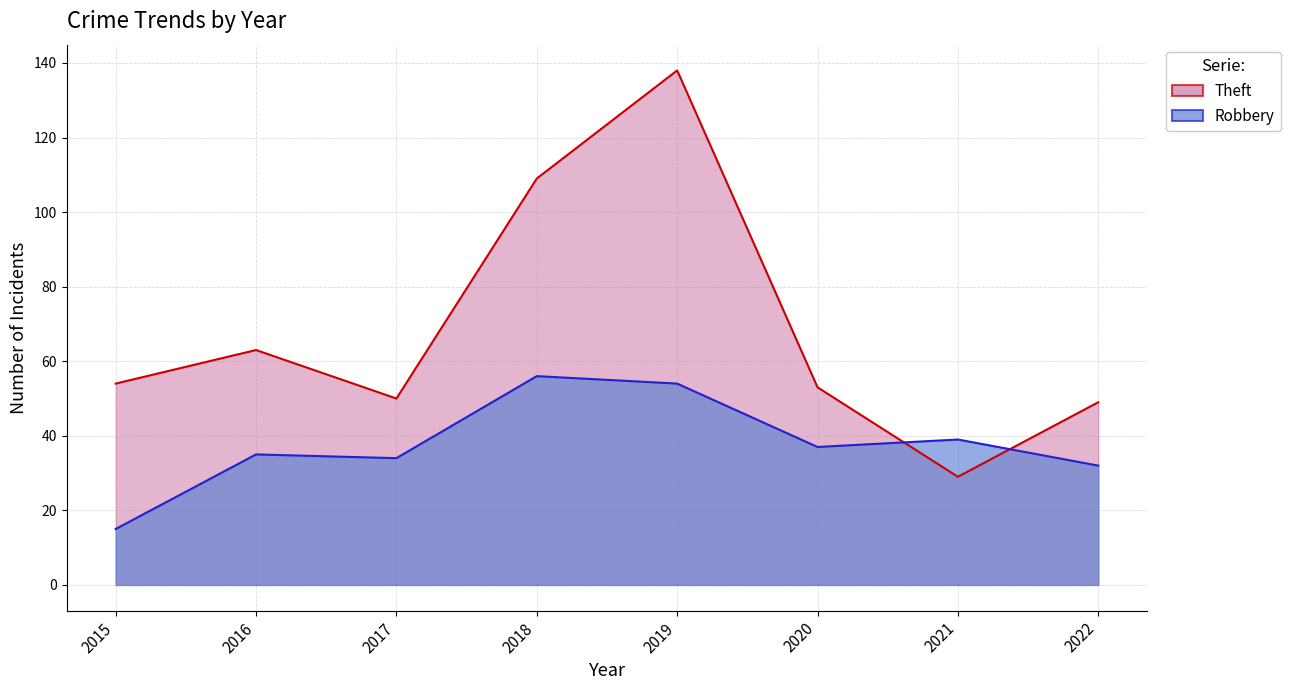

List the series in order of their peak value, lowest first.

Robbery, Theft